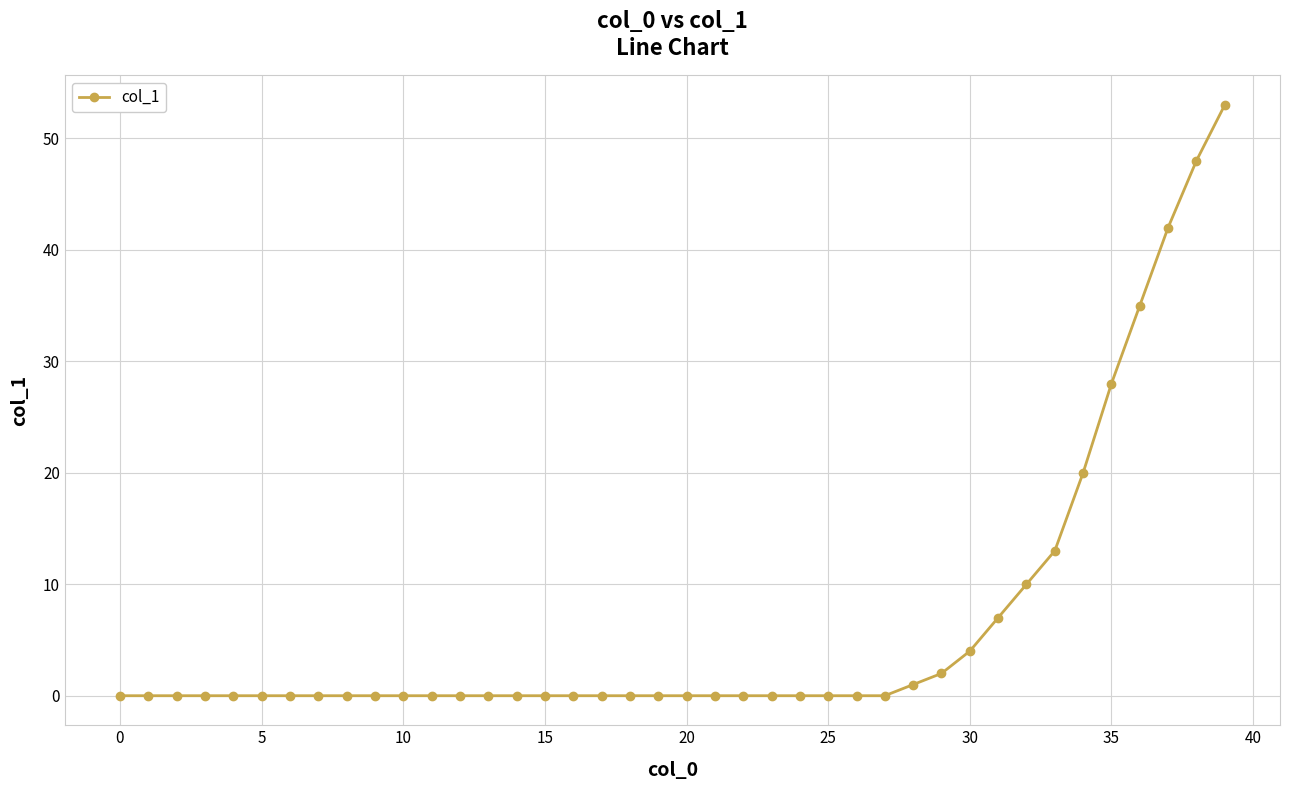

What is the maximum value shown in the chart?

53